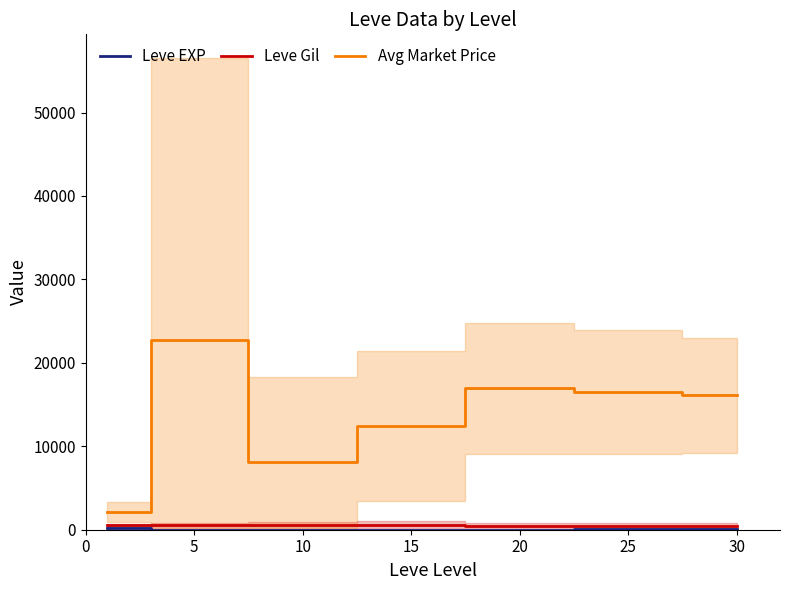

What is the sum of the Leve EXP values at 10 and 15?

23.2